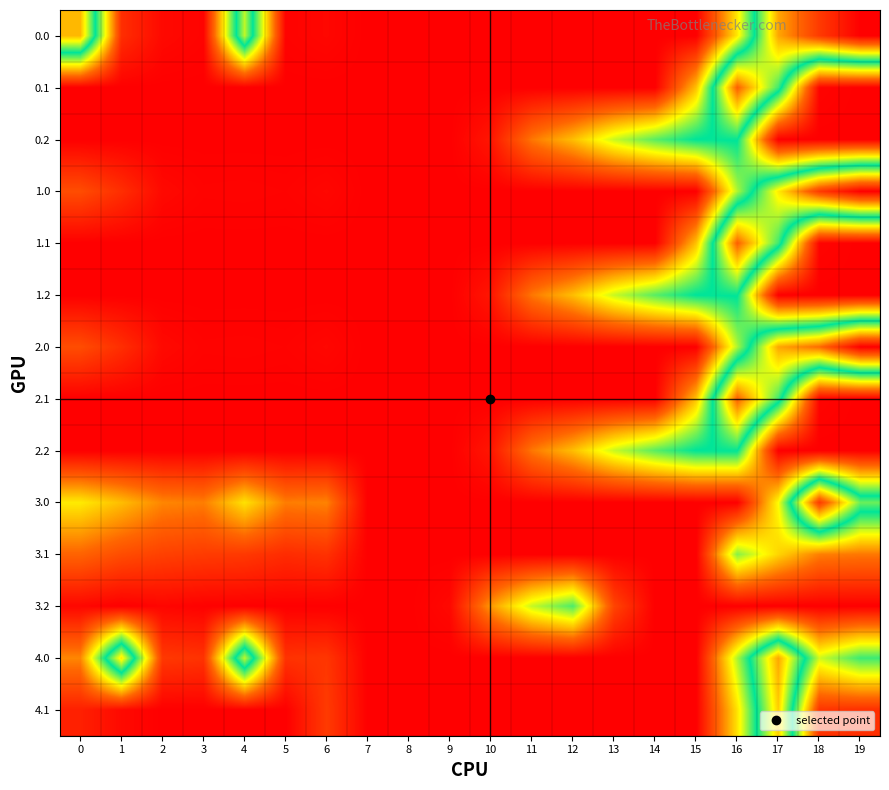

At how many categories does at least one series exceed 544?

3